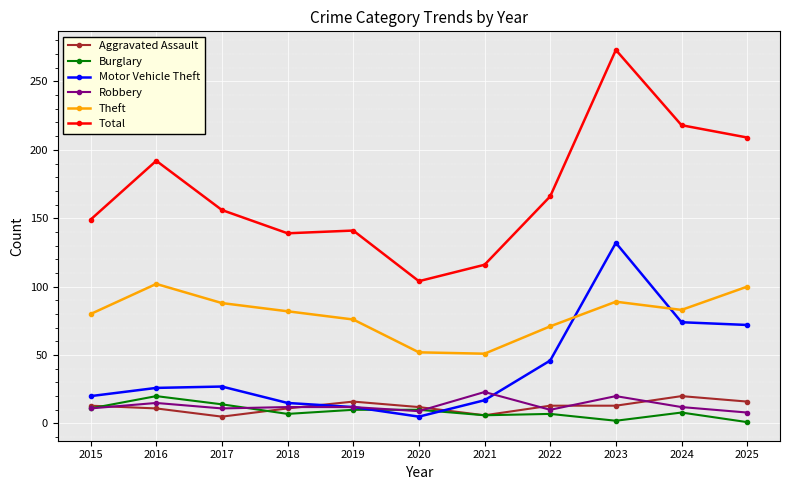

Where is the first local minimum for Aggravated Assault?

2017